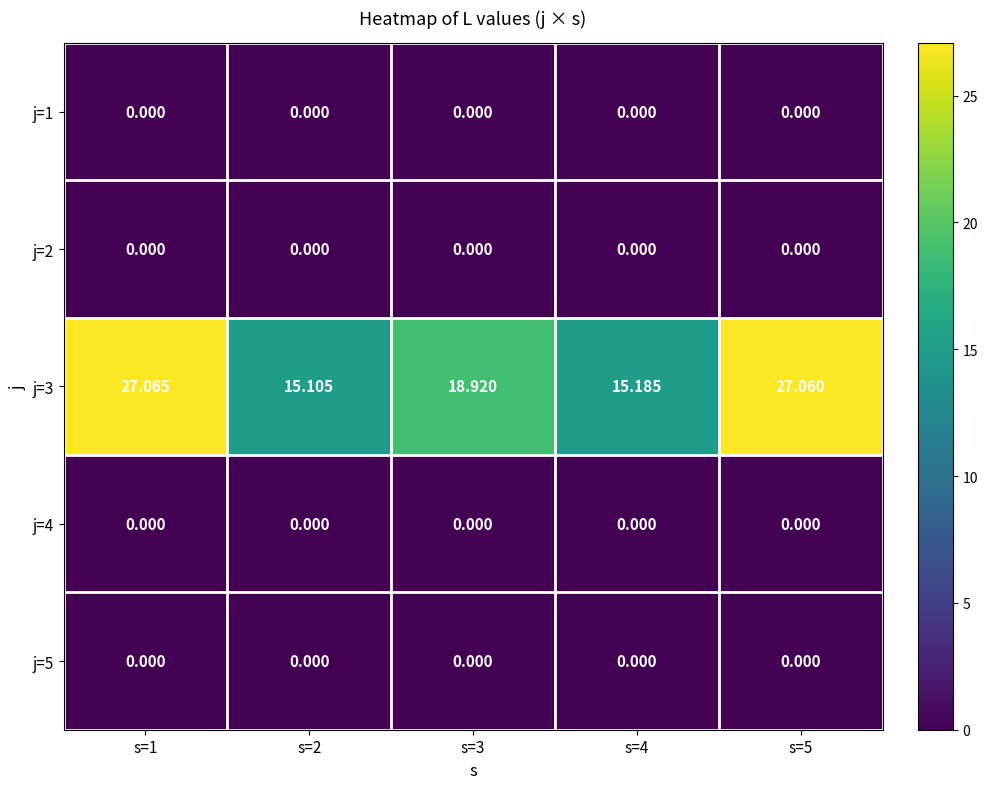

Reading left to right, transcribe all the data shown in this chart.

j=1: s=1=0.0	s=2=0.0	s=3=0.0	s=4=0.0	s=5=0.0
j=2: s=1=0.0	s=2=0.0	s=3=0.0	s=4=0.0	s=5=0.0
j=3: s=1=27.1	s=2=15.1	s=3=18.9	s=4=15.2	s=5=27.1
j=4: s=1=0.0	s=2=0.0	s=3=0.0	s=4=0.0	s=5=0.0
j=5: s=1=0.0	s=2=0.0	s=3=0.0	s=4=0.0	s=5=0.0